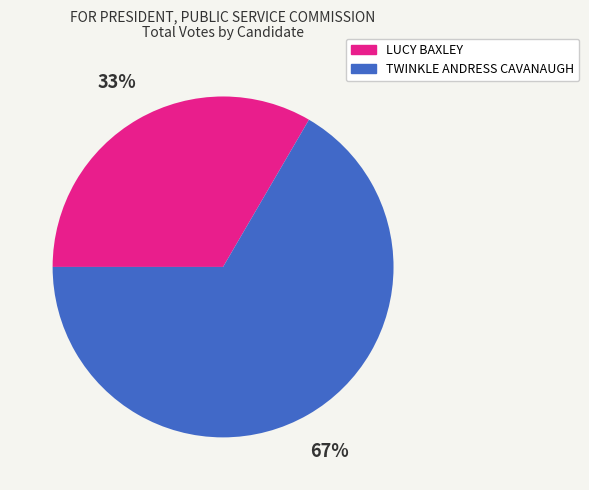

Is there any slice that represents more than half of the pie?

Yes